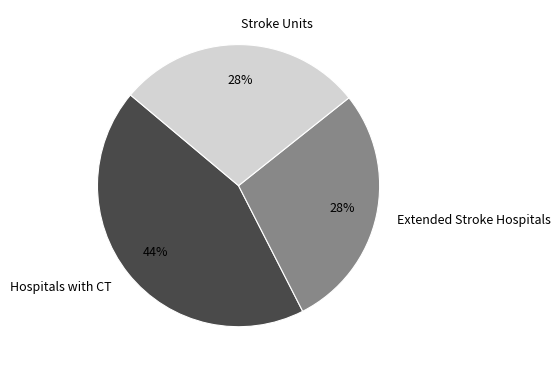

How many segments does this pie chart have?

3